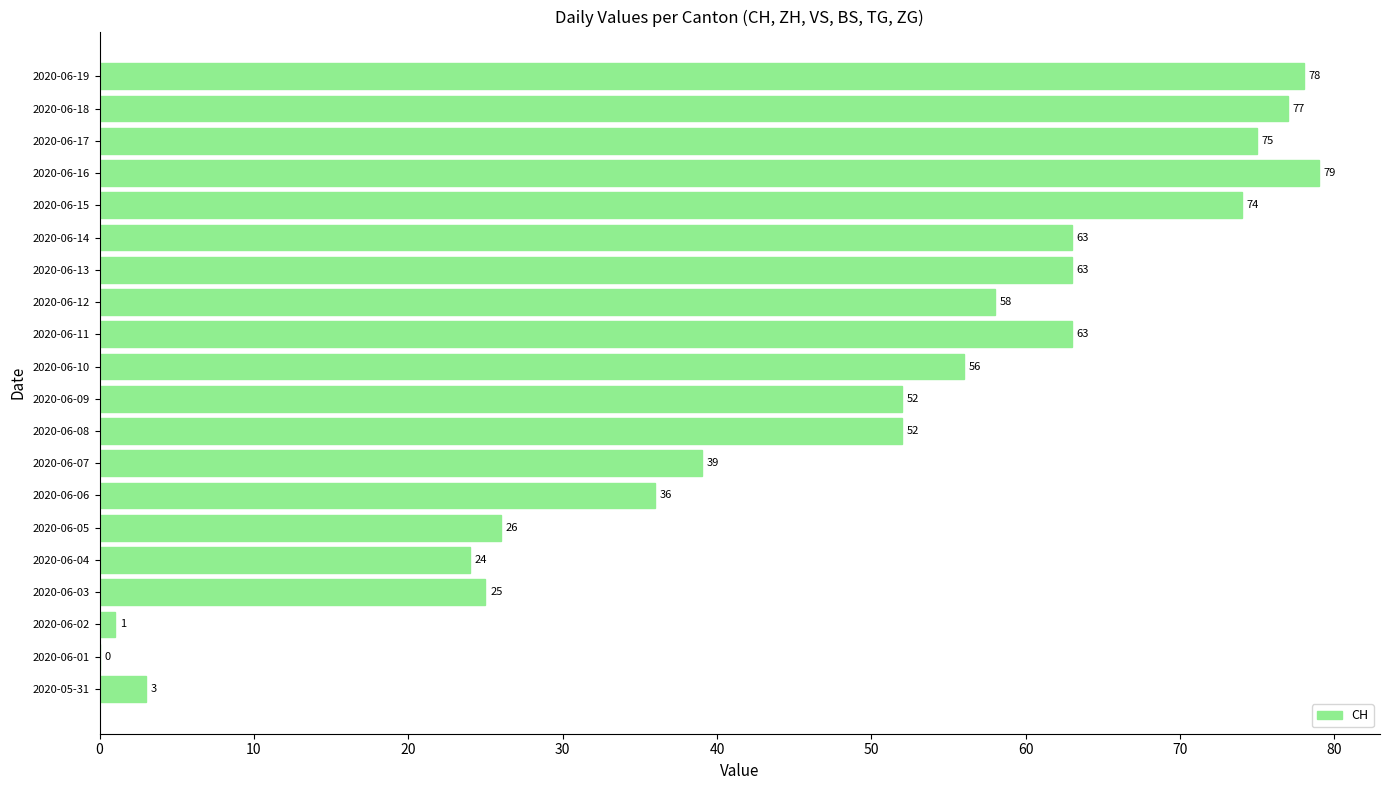

What is the sum of the values at 2020-06-09 and 2020-06-06?

88